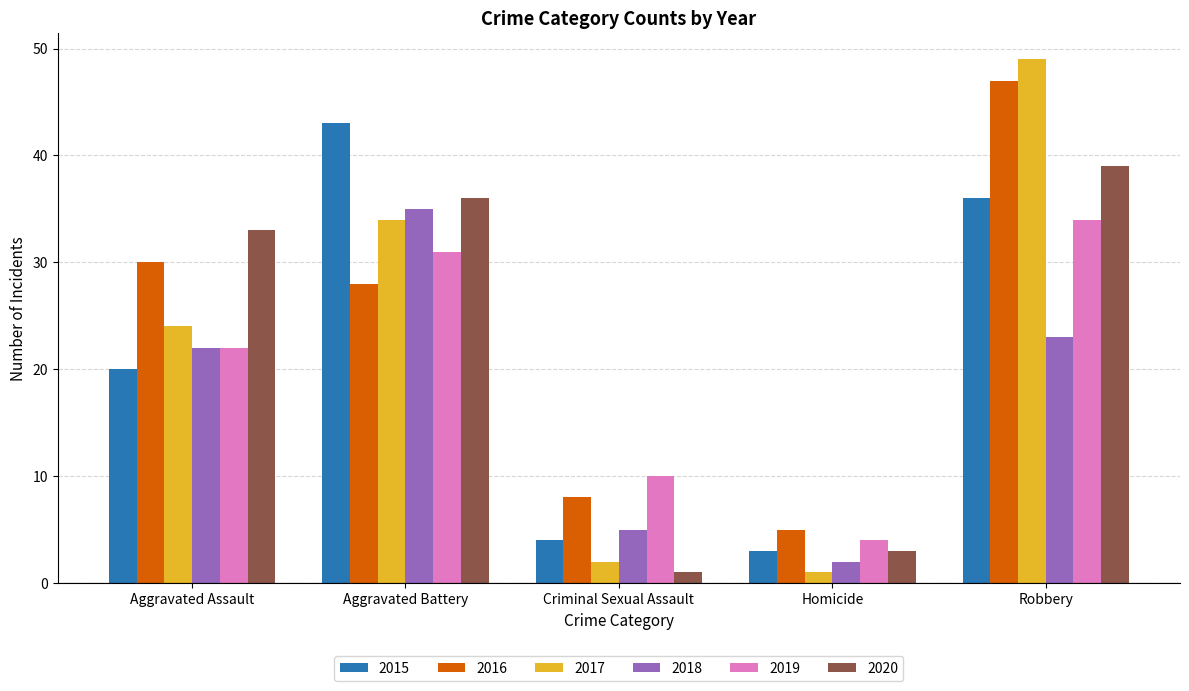

The 2019 series shows 4 at Homicide. True or false?

True